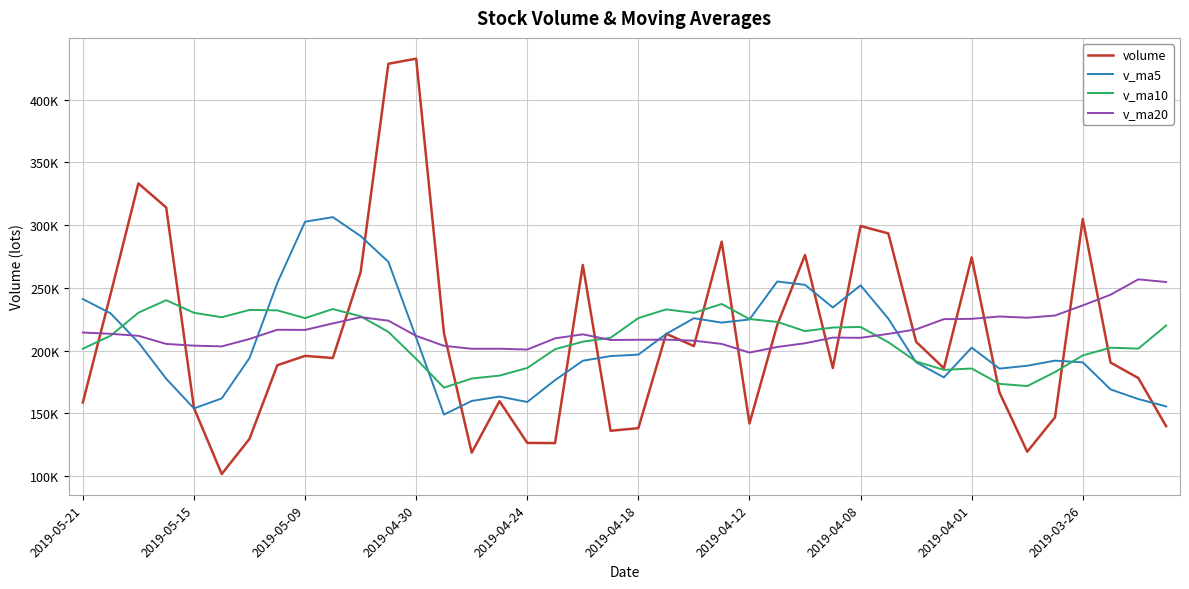

What are all the series names shown in the legend?

volume, v_ma5, v_ma10, v_ma20